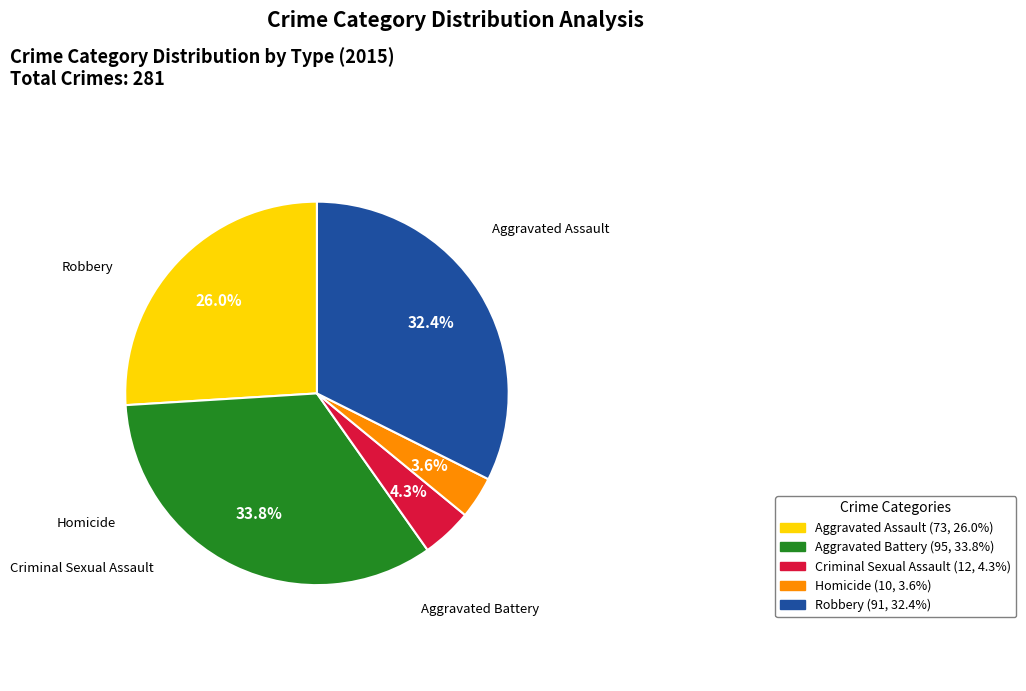

What is the smallest slice in the pie chart?

Homicide